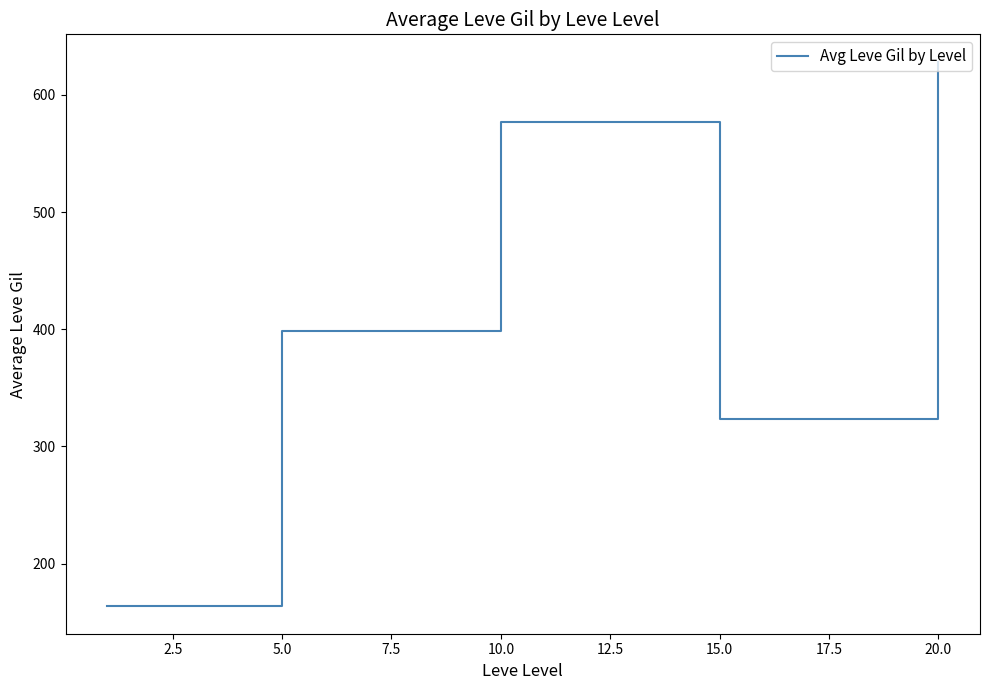

What is the minimum value shown in the chart?

163.5